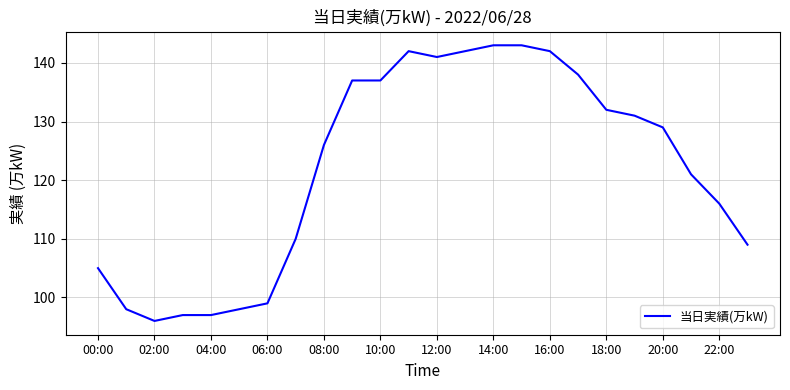

What is the greatest value displayed?

143